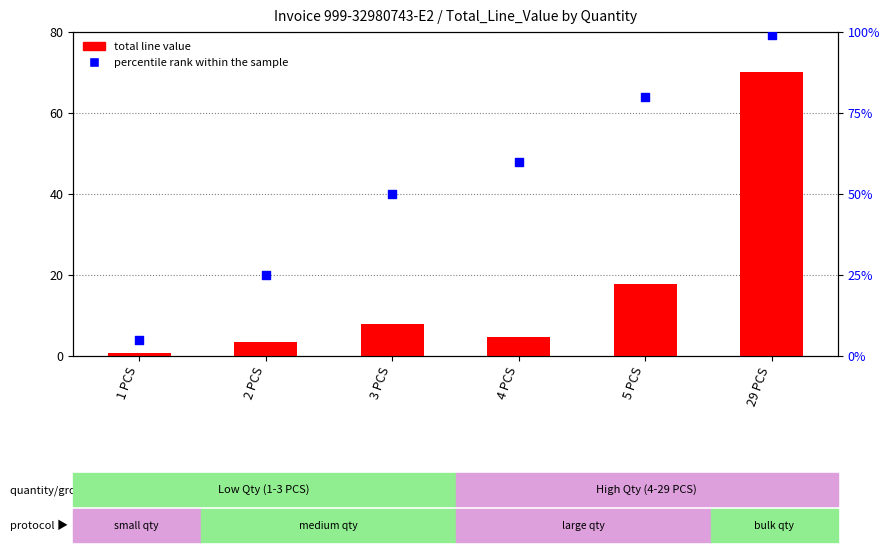

Which series reaches the minimum Y coordinate?

total line value